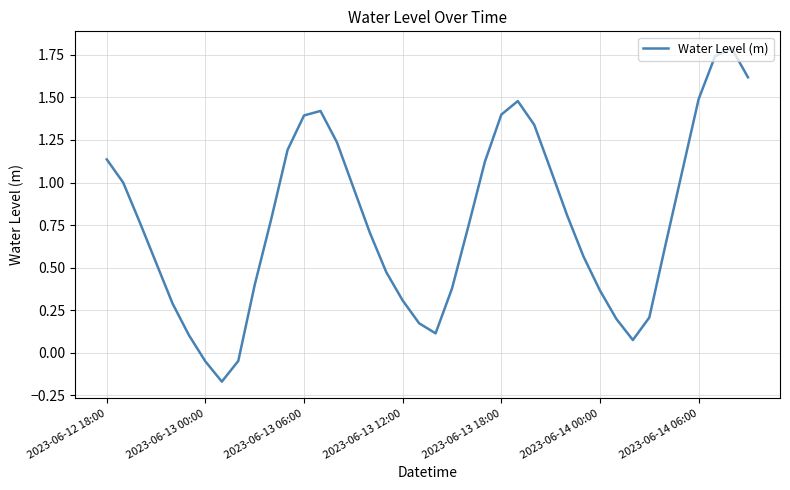

How many interior local valleys (lower than both neighbors) does the data have?

3